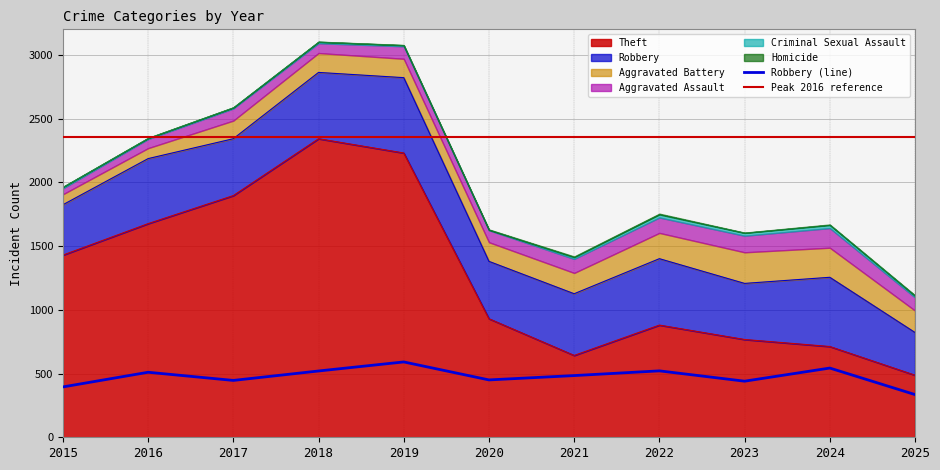

Read the Aggravated Battery value at 2020, to the nearest 10.

150